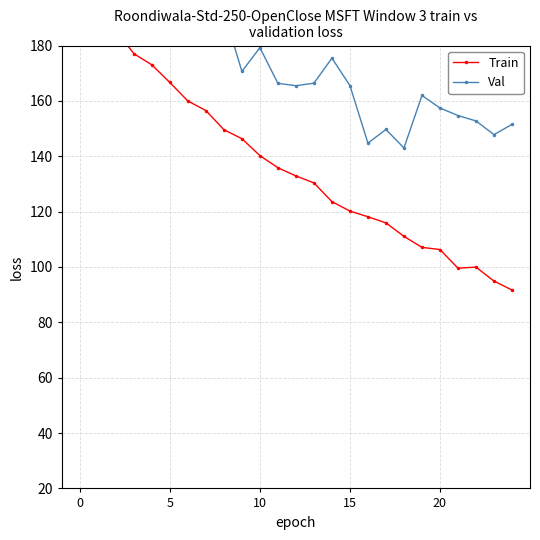

What is the minimum value for Train?

91.7